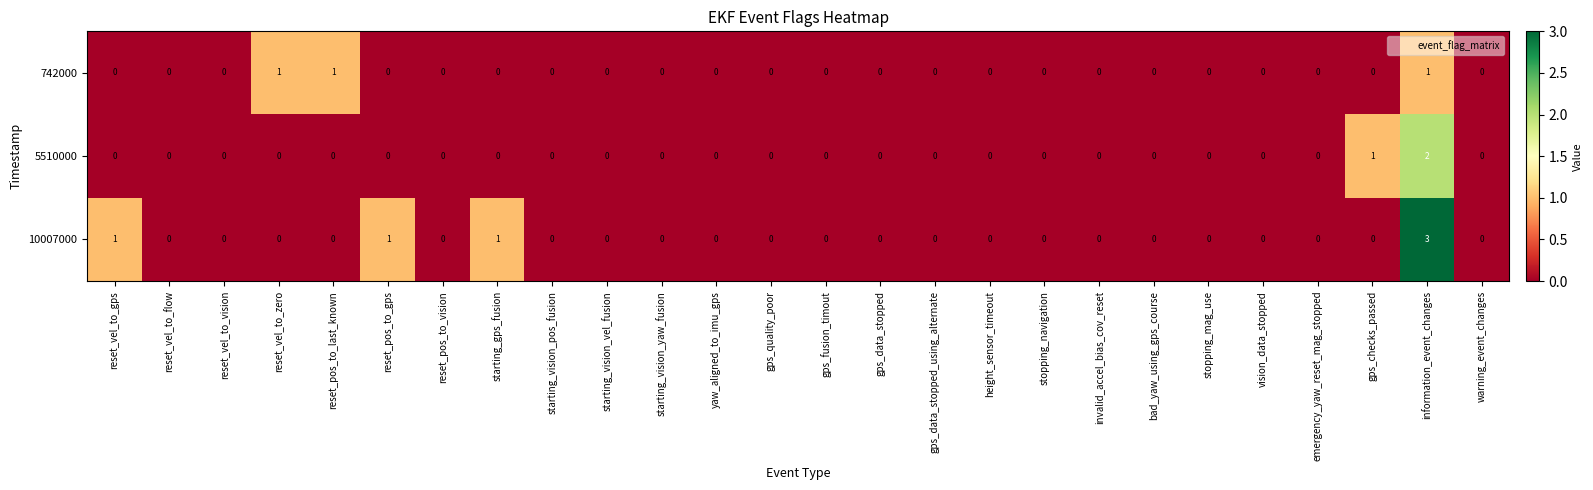

List the series in order of their peak value, highest first.

10007000, 5510000, 742000